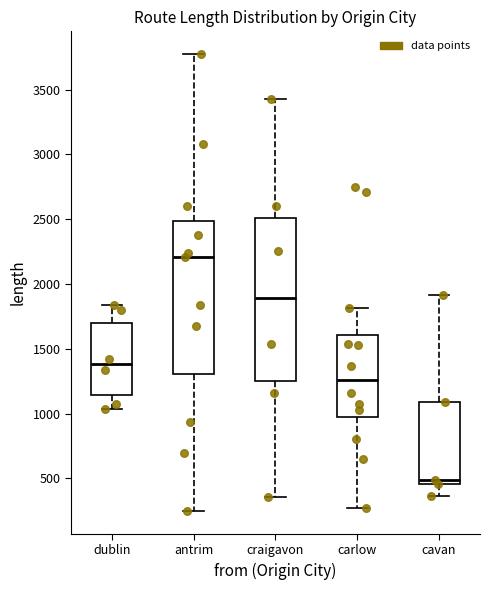

Reading left to right, transcribe this box plot: for each box, give where its median line is, the range the box spans, and where its two whiskers end, as read against the y-axis. The values are not printed on the chart, so give them approximately, as read against the axis.

dublin: median 1400, box 1150 to 1700, whiskers 1050 to 1850
antrim: median 2200, box 1300 to 2500, whiskers 250 to 3750
craigavon: median 1900, box 1250 to 2500, whiskers 350 to 3450
carlow: median 1250, box 950 to 1600, whiskers 250 to 1800
cavan: median 500, box 450 to 1100, whiskers 350 to 1900